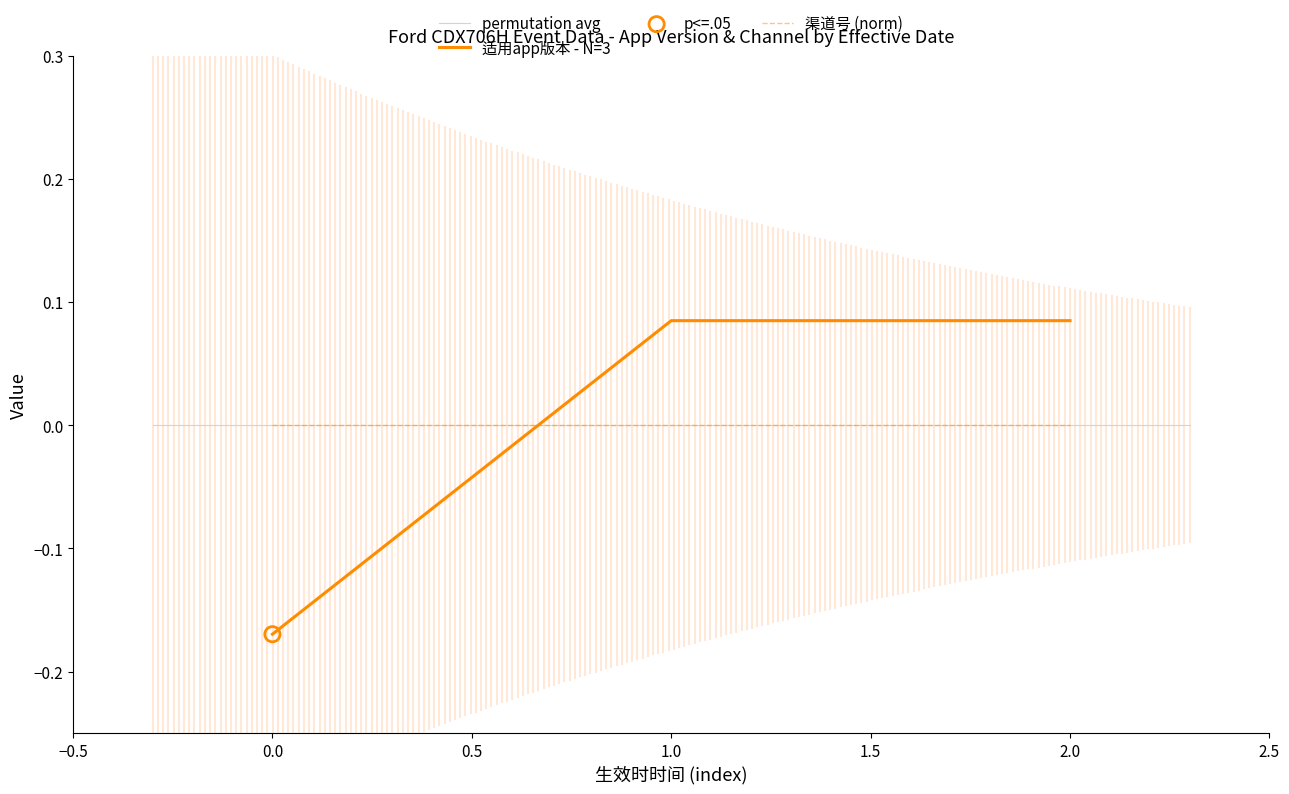

Is it true that 渠道号 (norm) equals 0.0 at 1.0?

True